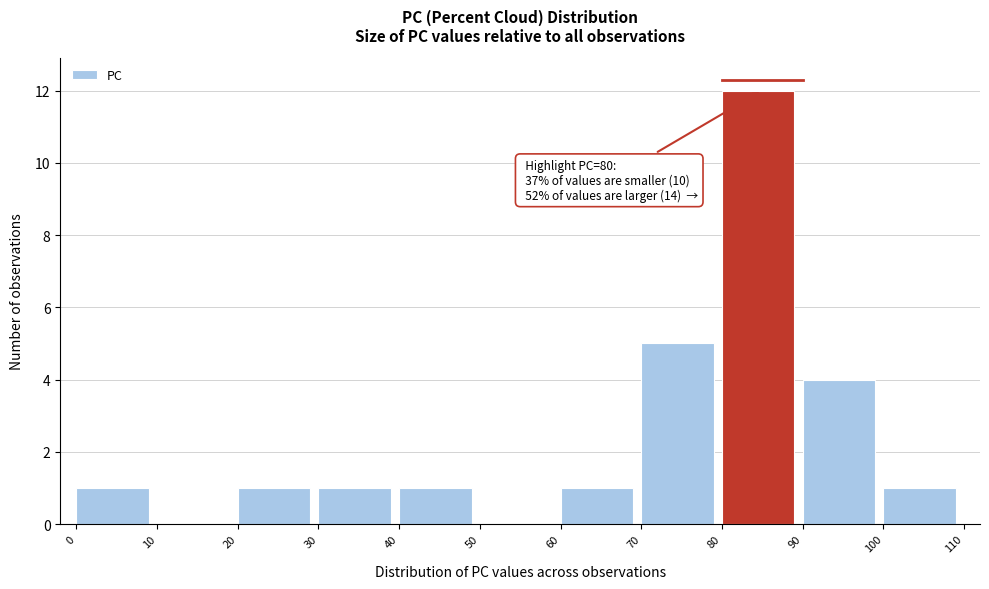

Over which range of the x-axis is the bar tallest?

80 to 90